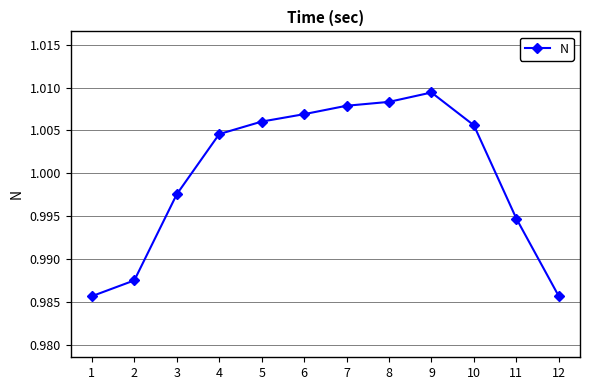

At which category does the chart reach its peak across all series?

9